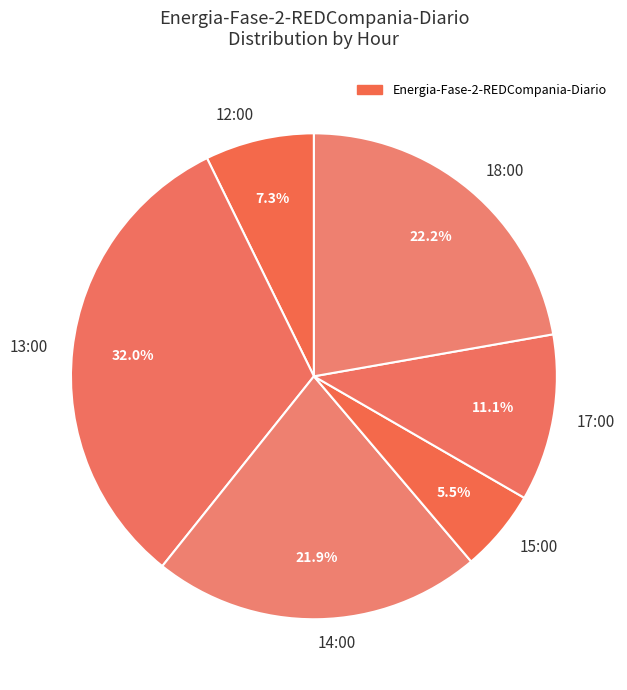

How much of the chart is everything except 15:00?

94.5%